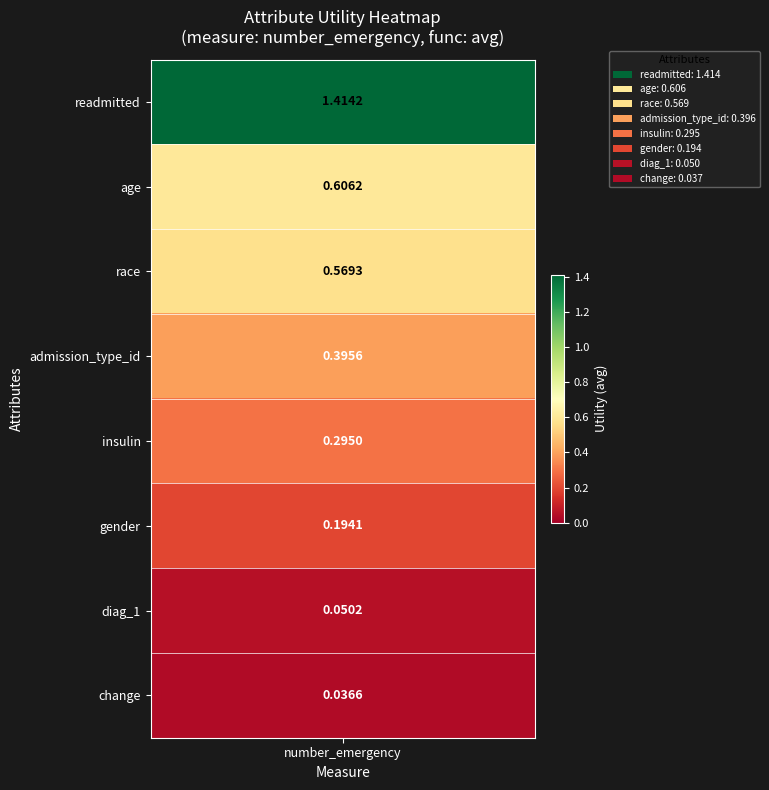

Reading left to right, list all the values displayed in this chart.

1.4	0.6	0.6	0.4	0.3	0.2	0.1	0.0